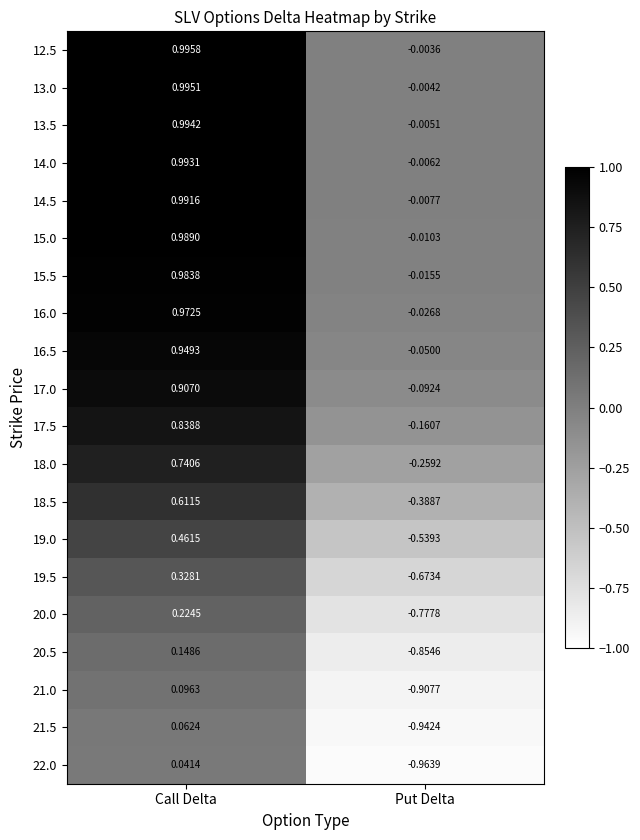

List the labels in order of 21.0 value, largest first.

Call Delta, Put Delta